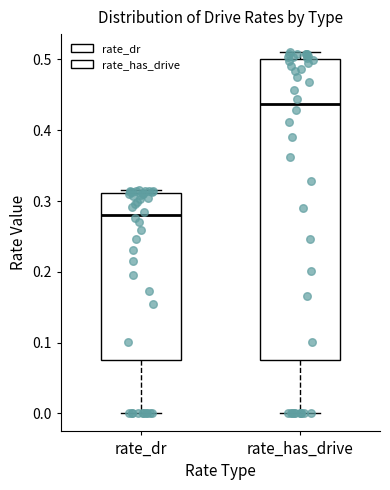

Which box has the highest median line?

rate_has_drive